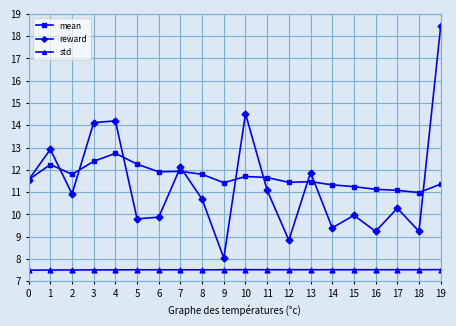

At which category does reward reach its first local peak?

1